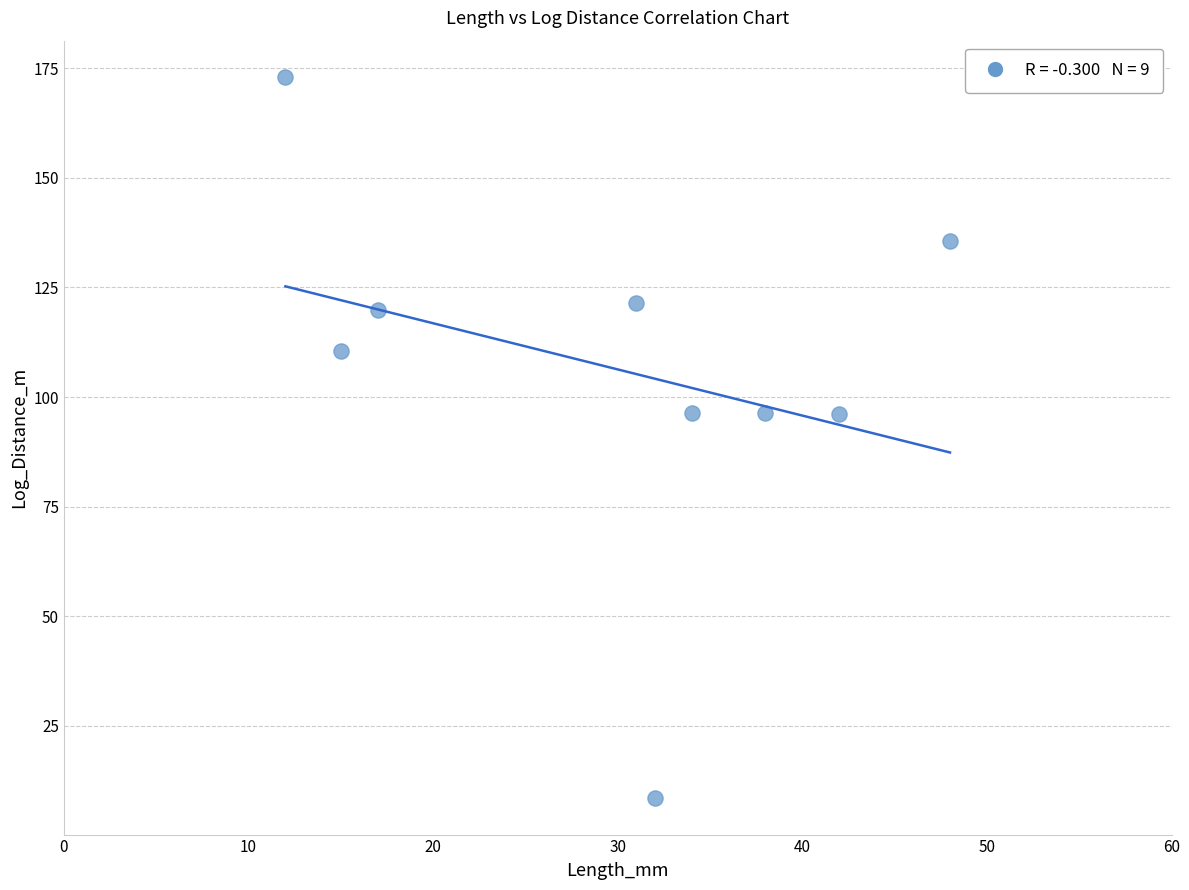

What is the average Y value?

106.4